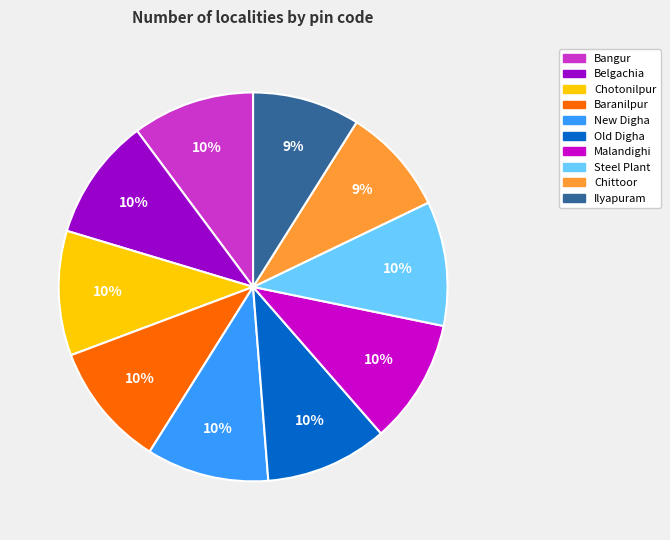

To the nearest percent, what is the average slice percentage?

10%